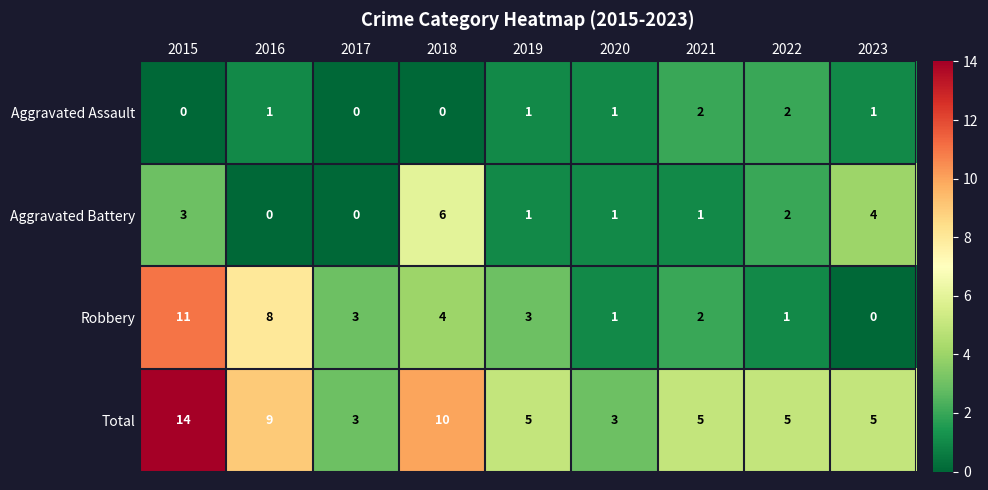

Which series changed the most between 2020 and 2023?

Aggravated Battery